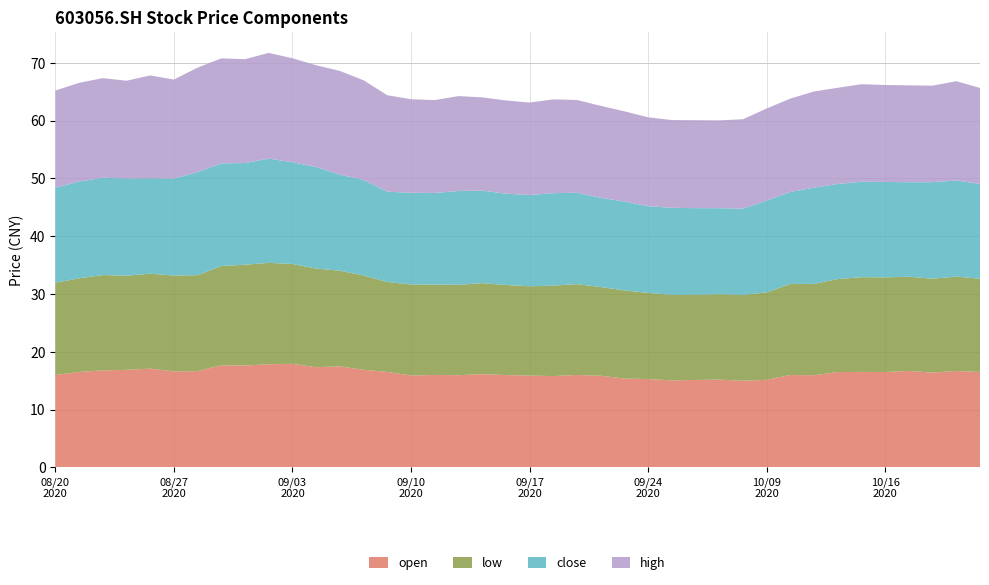

Reading right to left, list all the values displayed in this chart.

close: 20201022=16.4	20201021=16.6	20201020=16.7	20201019=16.4	20201016=16.5	20201015=16.5	20201014=16.4	20201013=16.6	20201012=15.9	20201009=15.9	20200930=14.9	20200929=14.9	20200928=15.0	20200925=15.1	20200924=15.0	20200923=15.4	20200922=15.4	20200921=15.8	20200918=16.0	20200917=15.8	20200916=15.8	20200915=16.0	20200914=16.2	20200911=15.8	20200910=15.9	20200909=15.6	20200908=16.6	20200907=16.6	20200904=17.6	20200903=17.6	20200902=18.0	20200901=17.6	20200831=17.8	20200828=17.9	20200827=16.8	20200826=16.5	20200825=16.8	20200824=16.8	20200821=16.7	20200820=16.4
high: 20201022=16.6	20201021=17.2	20201020=16.7	20201019=16.8	20201016=16.8	20201015=16.9	20201014=16.6	20201013=16.6	20201012=16.1	20201009=15.9	20200930=15.5	20200929=15.2	20200928=15.2	20200925=15.2	20200924=15.4	20200923=15.6	20200922=15.9	20200921=16.1	20200918=16.2	20200917=16.0	20200916=16.1	20200915=16.1	20200914=16.4	20200911=16.1	20200910=16.2	20200909=16.7	20200908=17.2	20200907=17.9	20200904=17.6	20200903=18.0	20200902=18.3	20200901=18.0	20200831=18.2	20200828=18.1	20200827=17.1	20200826=17.8	20200825=16.9	20200824=17.2	20200821=17.1	20200820=16.8
low: 20201022=16.1	20201021=16.3	20201020=16.3	20201019=16.3	20201016=16.4	20201015=16.4	20201014=16.1	20201013=15.8	20201012=15.8	20201009=15.1	20200930=14.9	20200929=14.8	20200928=14.8	20200925=14.8	20200924=14.9	20200923=15.2	20200922=15.4	20200921=15.7	20200918=15.7	20200917=15.4	20200916=15.6	20200915=15.8	20200914=15.6	20200911=15.7	20200910=15.8	20200909=15.6	20200908=16.3	20200907=16.6	20200904=17.1	20200903=17.3	20200902=17.6	20200901=17.4	20200831=17.2	20200828=16.6	20200827=16.6	20200826=16.4	20200825=16.3	20200824=16.5	20200821=16.2	20200820=16.0
open: 20201022=16.5	20201021=16.7	20201020=16.4	20201019=16.7	20201016=16.5	20201015=16.5	20201014=16.5	20201013=15.9	20201012=16.0	20201009=15.2	20200930=15.0	20200929=15.2	20200928=15.1	20200925=15.1	20200924=15.3	20200923=15.4	20200922=15.9	20200921=16.0	20200918=15.8	20200917=15.9	20200916=16.0	20200915=16.1	20200914=16.0	20200911=16.0	20200910=15.9	20200909=16.5	20200908=16.9	20200907=17.5	20200904=17.3	20200903=17.9	20200902=17.9	20200901=17.6	20200831=17.7	20200828=16.7	20200827=16.6	20200826=17.1	20200825=16.9	20200824=16.8	20200821=16.5	20200820=16.0